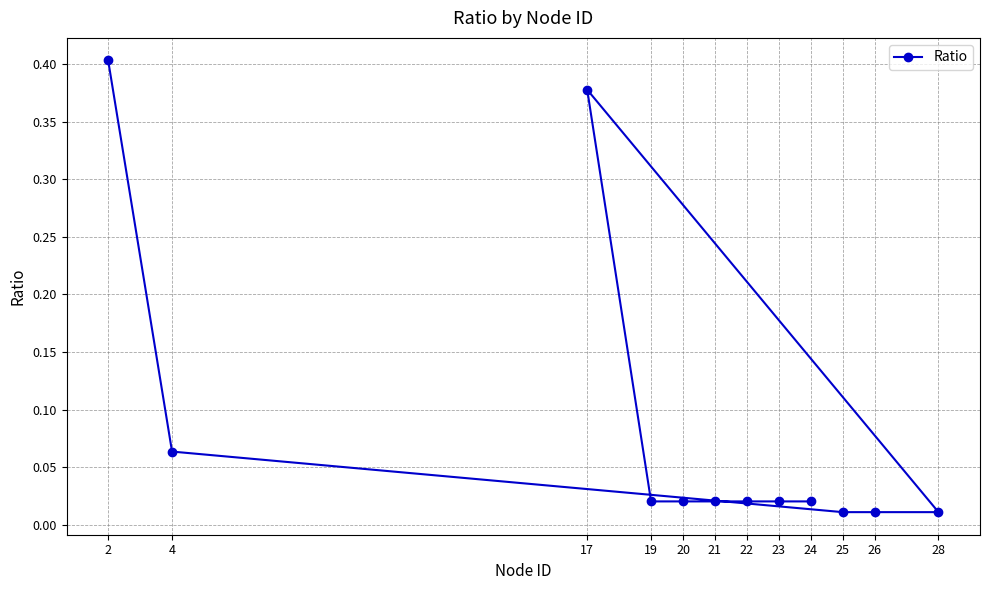

The chart shows a value of 0.0 at 21. True or false?

True